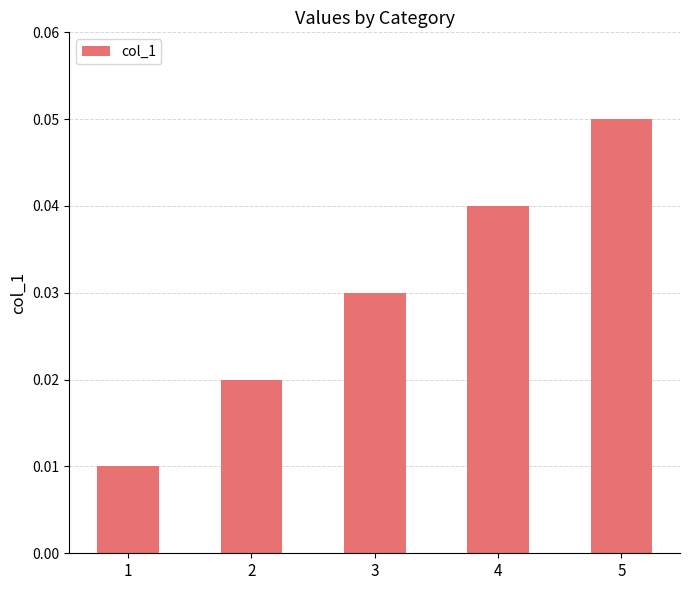

True or false: the data shows 0.0 at 5.

False